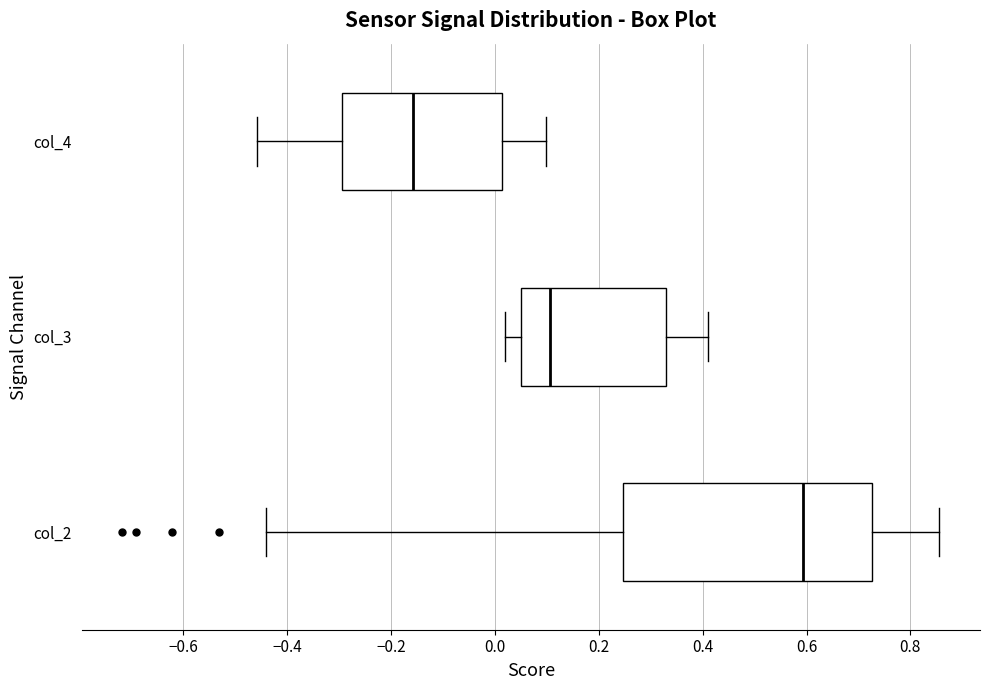

Where does the right whisker of the box for col_2 end on the x-axis? The values are not printed on the chart, so give them approximately, as read against the axis.

0.86